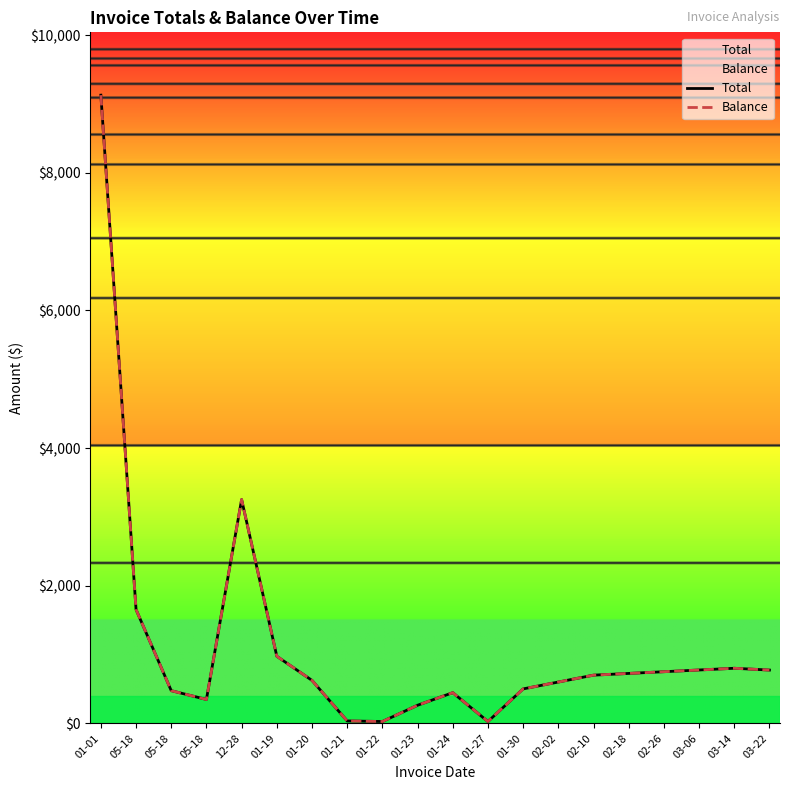

List the series in order of their peak value, lowest first.

Total, Balance